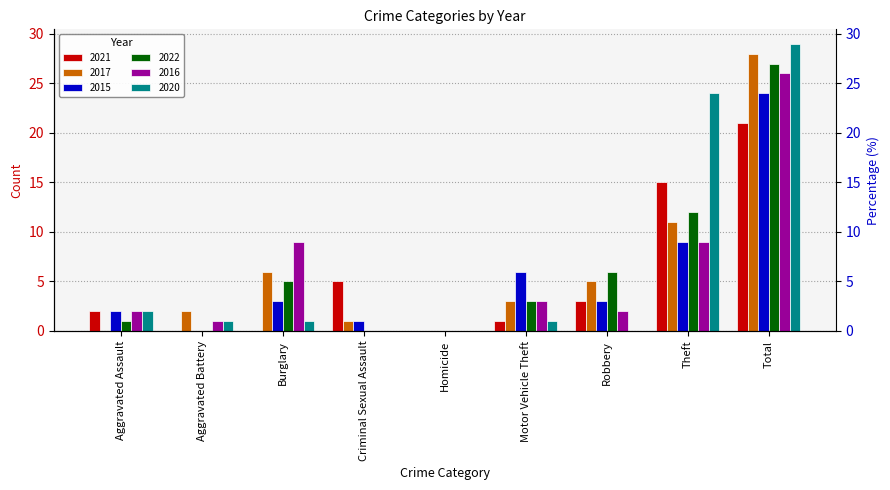

Which series has the largest range (max minus min)?

2020